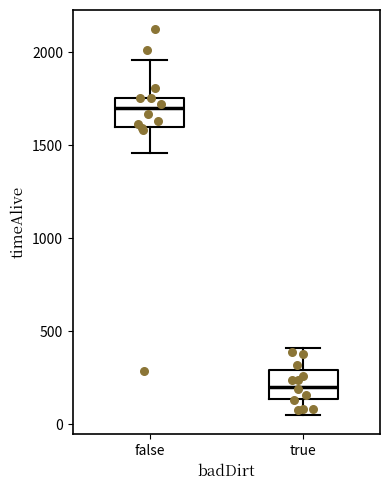

Reading left to right, transcribe this box plot: for each box, give where its median line is, the range the box spans, and where its two whiskers end, as read against the y-axis. The values are not printed on the chart, so give them approximately, as read against the axis.

false: median 1700, box 1600 to 1750, whiskers 1450 to 1950
true: median 200, box 150 to 300, whiskers 50 to 400